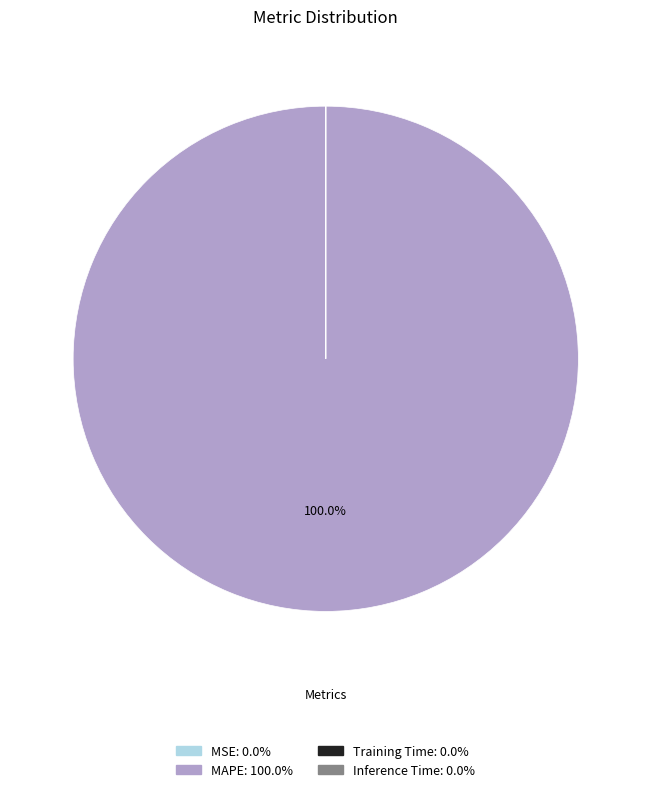

What is the largest slice in the pie chart?

MAPE